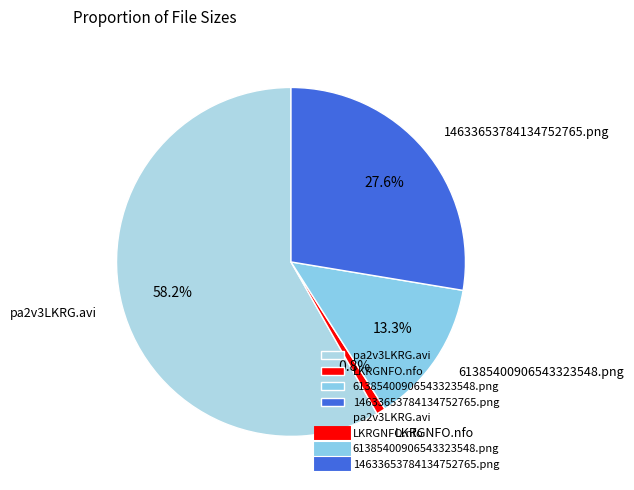

Which has a higher value, LKRGNFO.nfo or pa2v3LKRG.avi?

pa2v3LKRG.avi